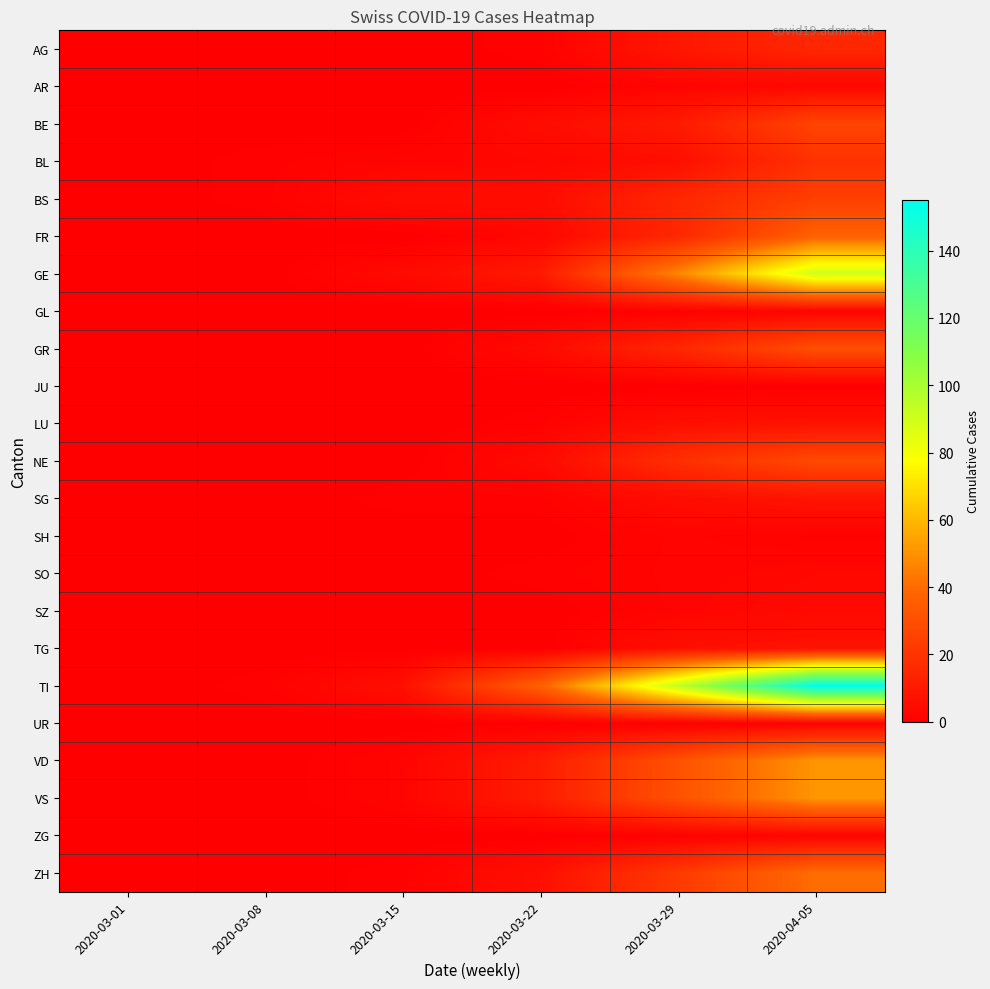

What is the total value across all series at 2020-03-22?

103